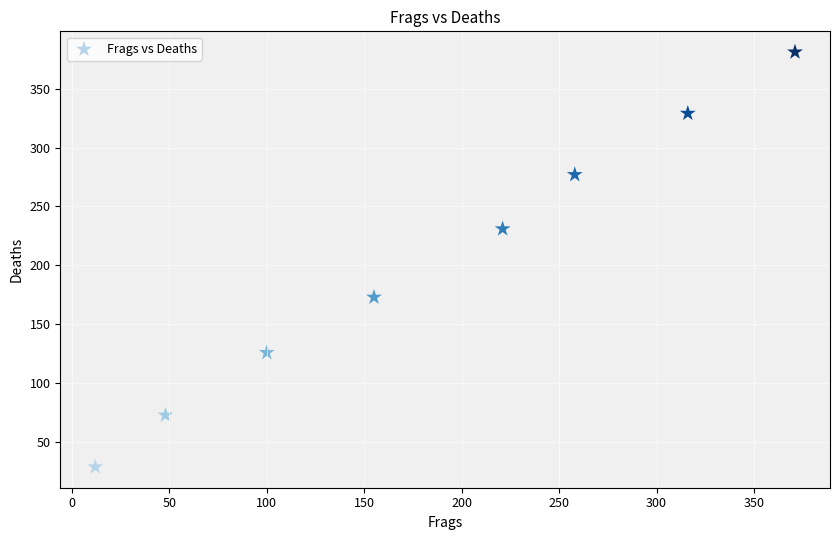

What is the average Y value?

202